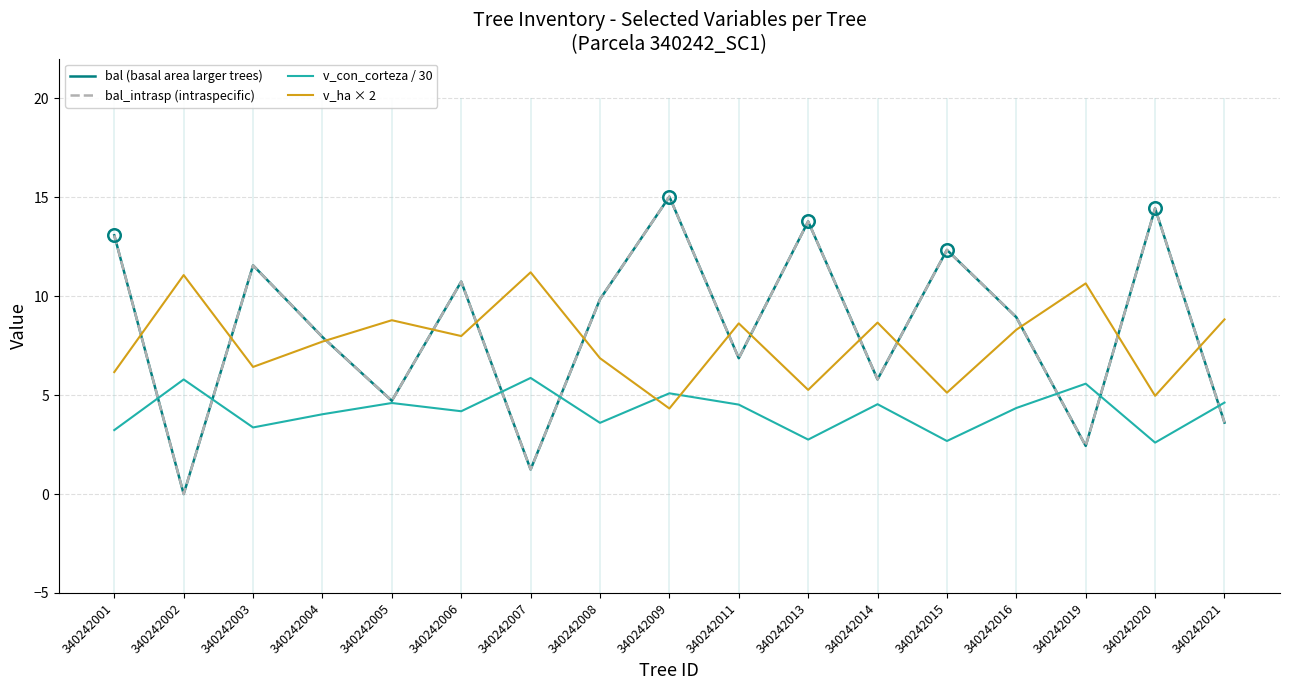

What is the total value across all series at 340242019?

21.1